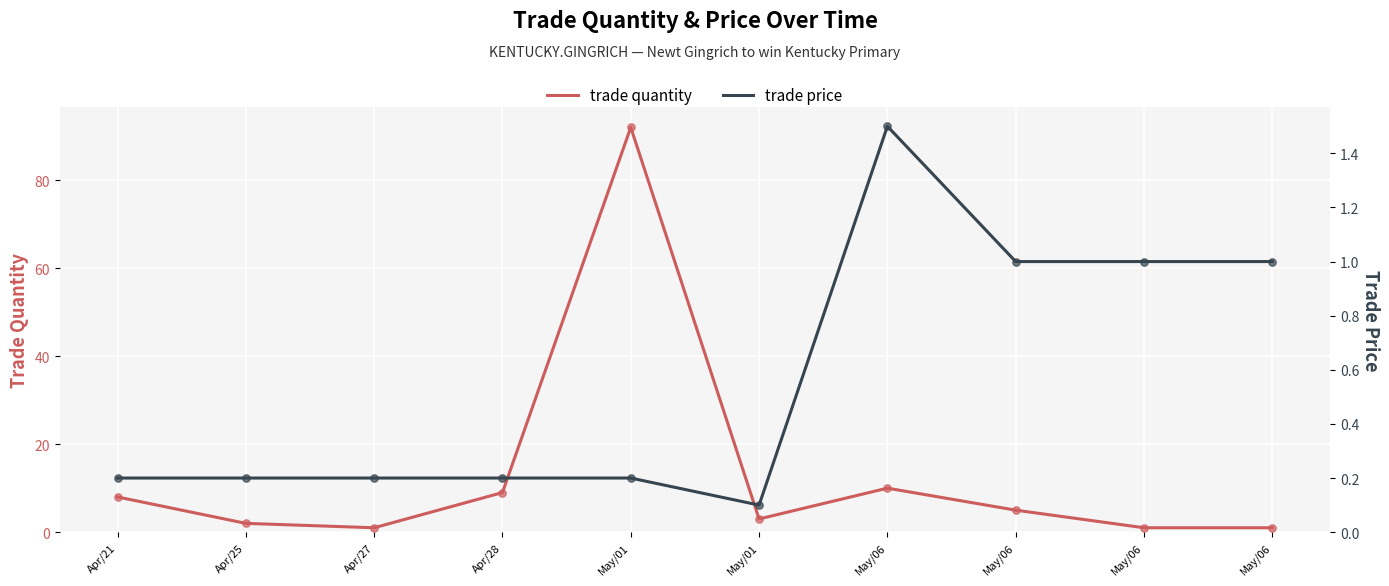

What is the total value across all series at Apr/25?

2.2